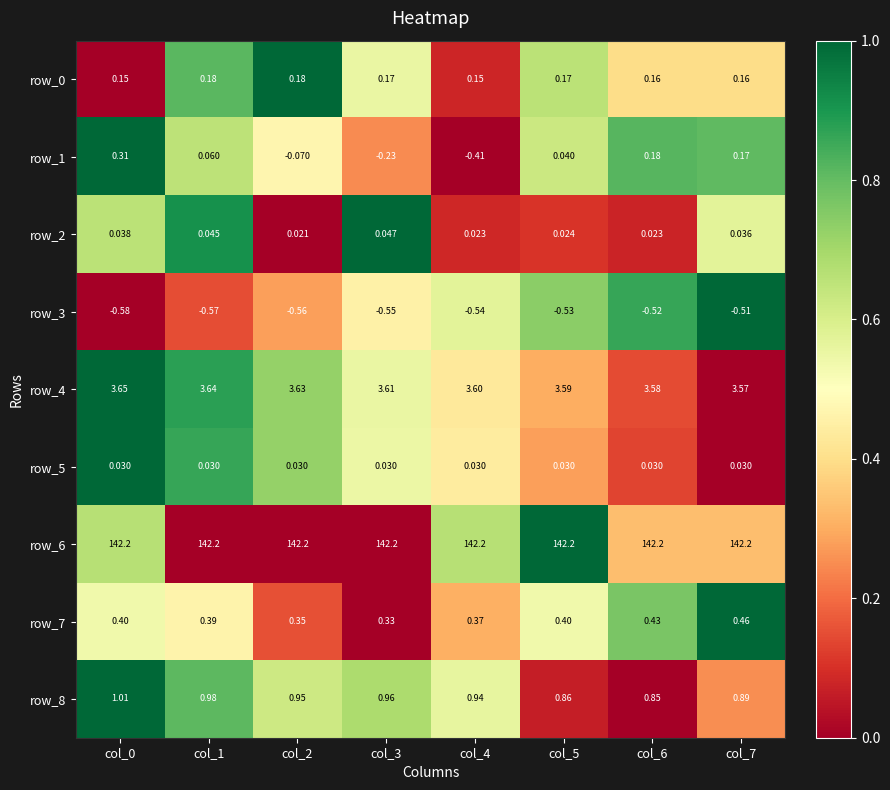

Is the value of row_6 at col_4 greater than the value of row_8 at col_6?

Yes